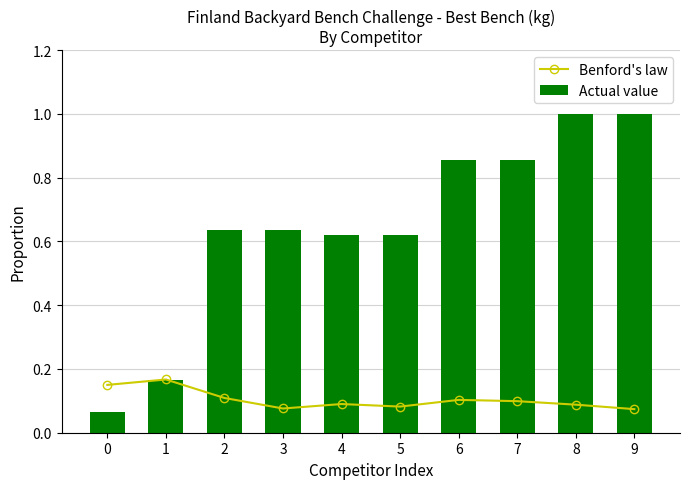

Between 1 and 8, which series saw the biggest shift?

Actual value